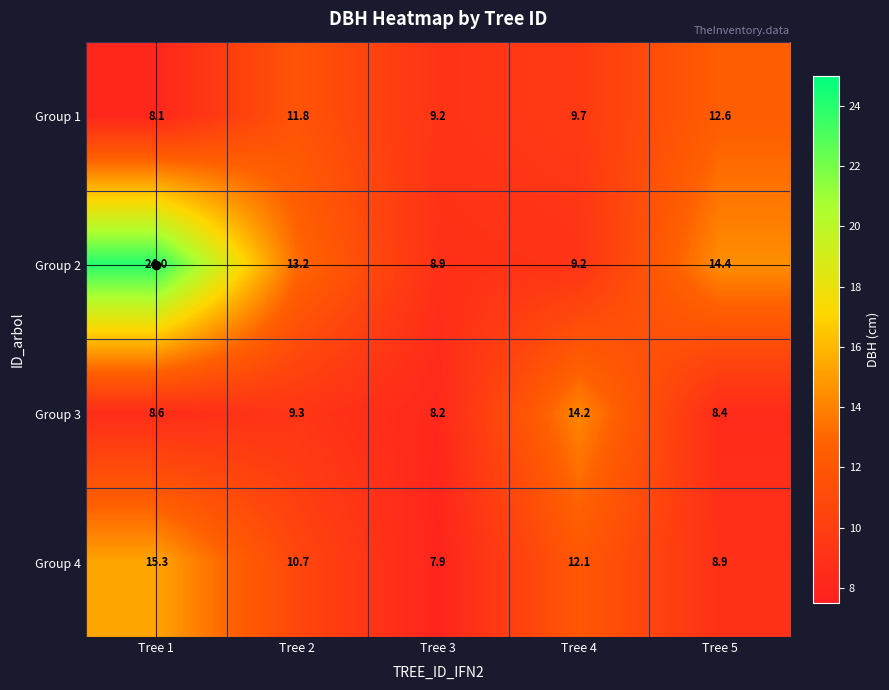

Is the value of Group 3 at Tree 4 greater than the value of Group 2 at Tree 4?

Yes